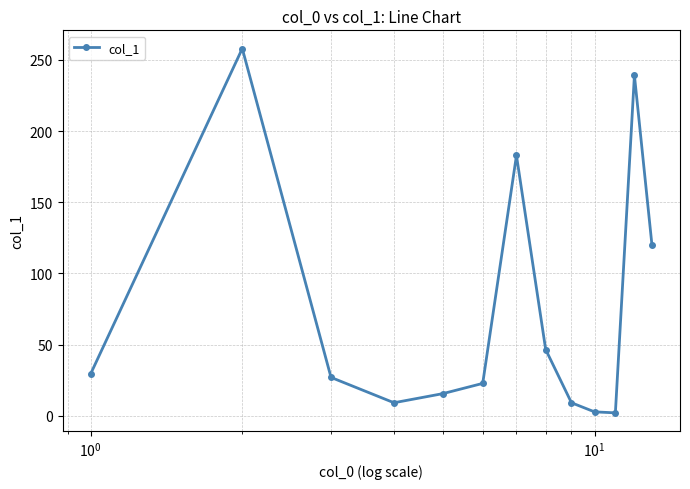

How many points are lower than both their immediate neighbors (excluding endpoints)?

2